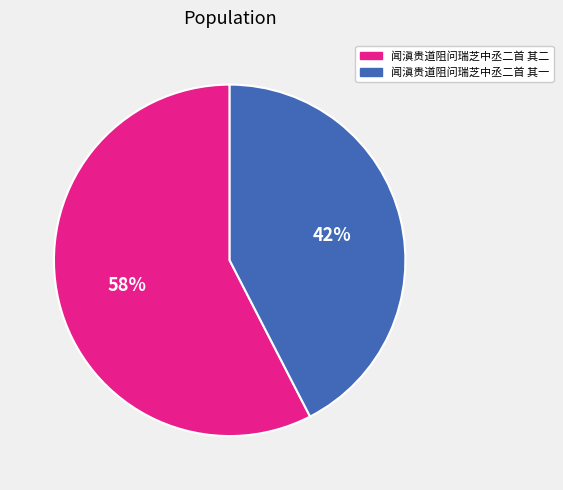

Which category has the smallest portion of the pie?

闻滇贵道阻问瑞芝中丞二首 其一